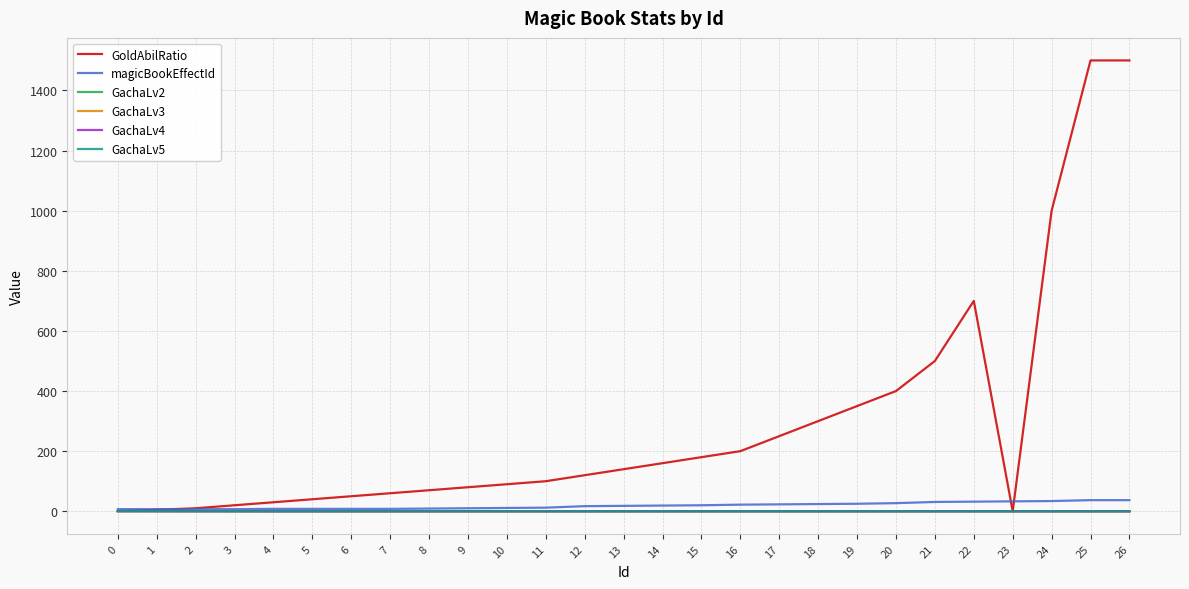

What is the greatest value displayed?

1500.0